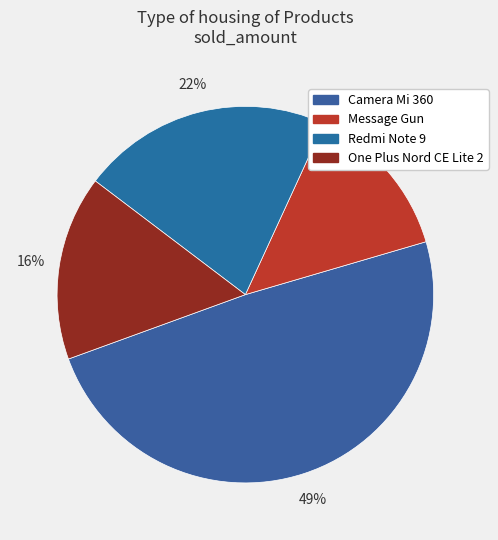

Does One Plus Nord CE Lite 2 account for over 50% of the chart?

No